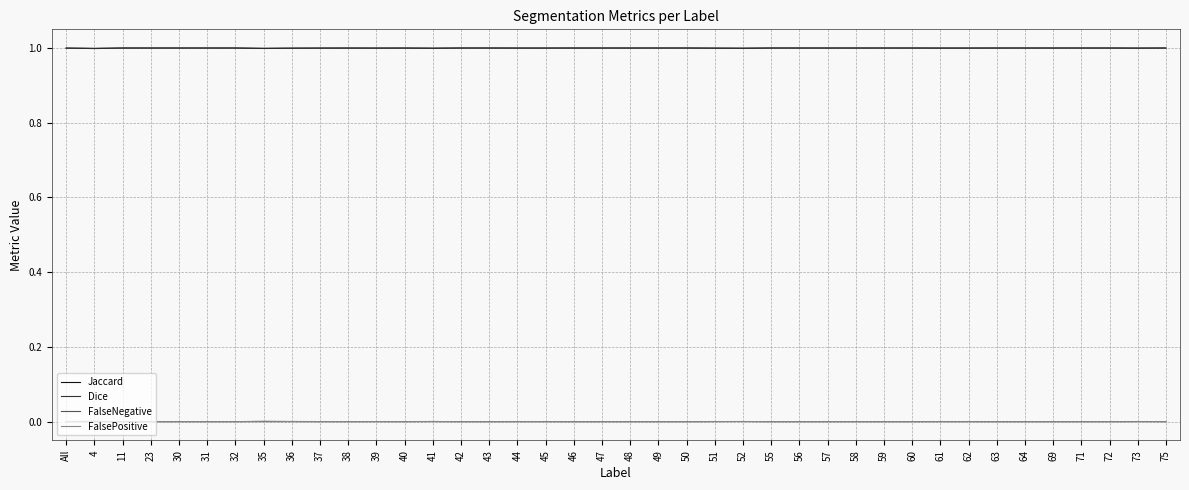

True or false: Dice and FalsePositive intersect in this chart.

False